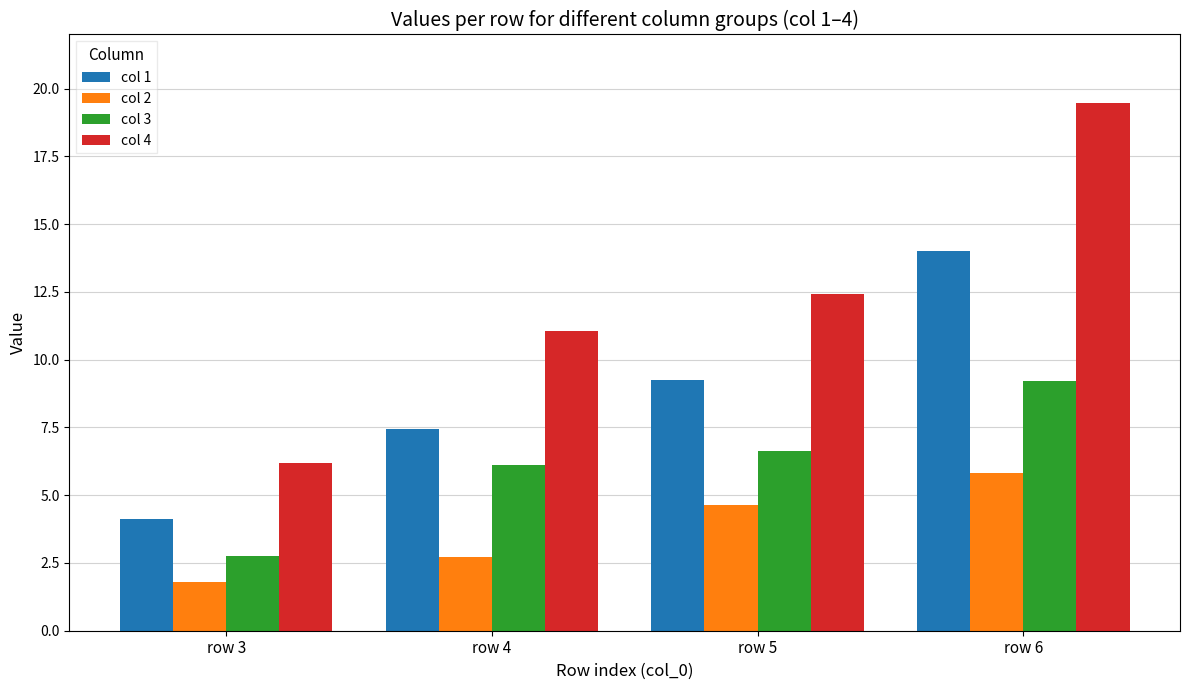

Is it true that col 4 equals 6.4 at row 4?

False